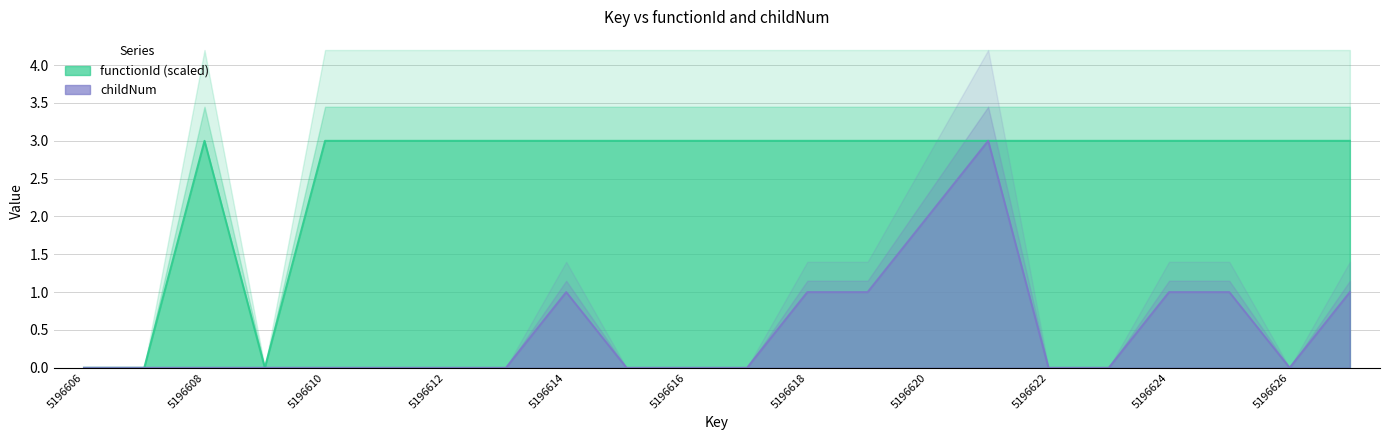

Read the childNum value at 5196621.

3